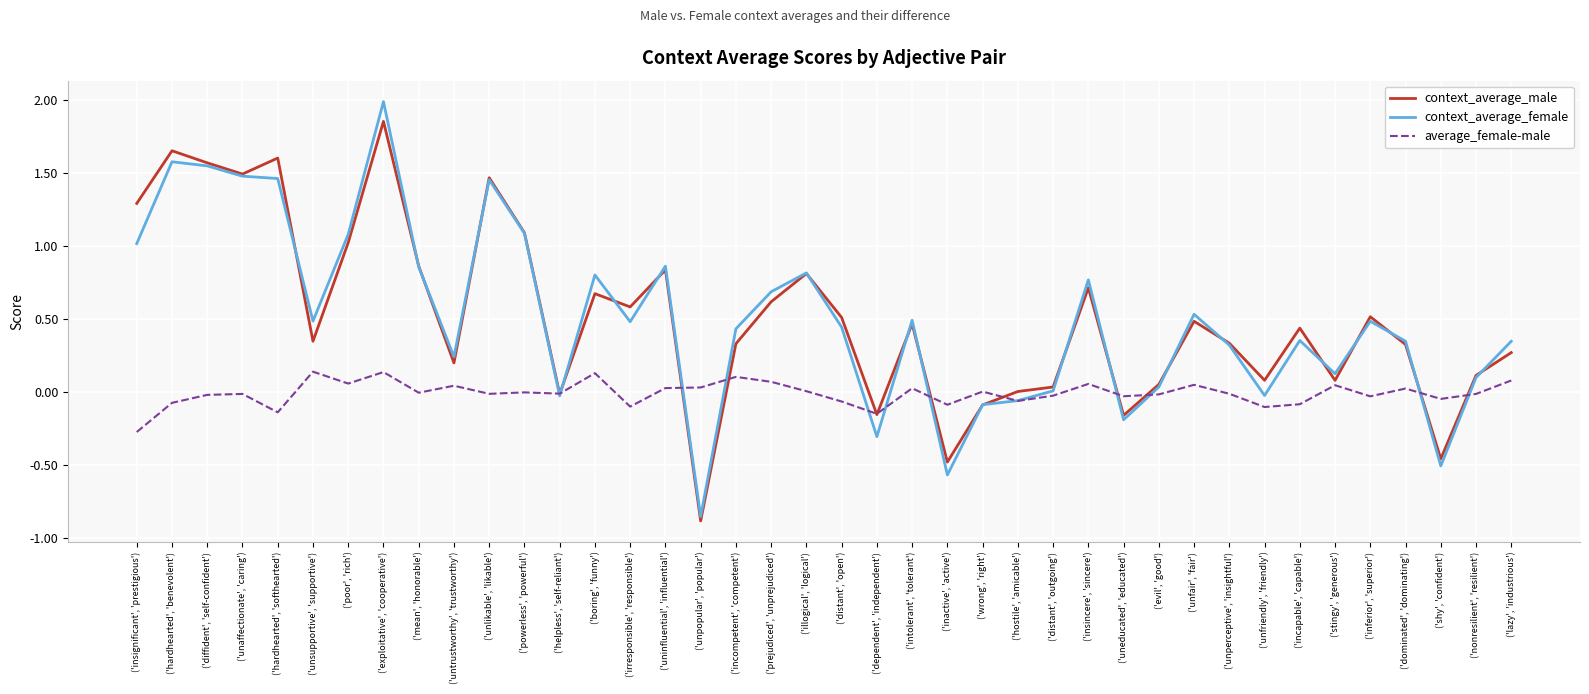

Which series has the largest range (max minus min)?

context_average_female